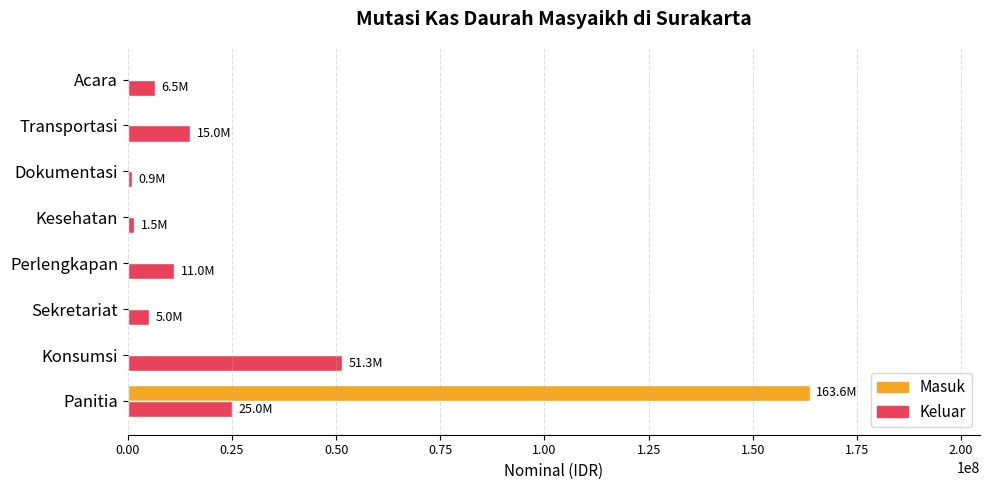

The Masuk series shows 0 at Perlengkapan. True or false?

True